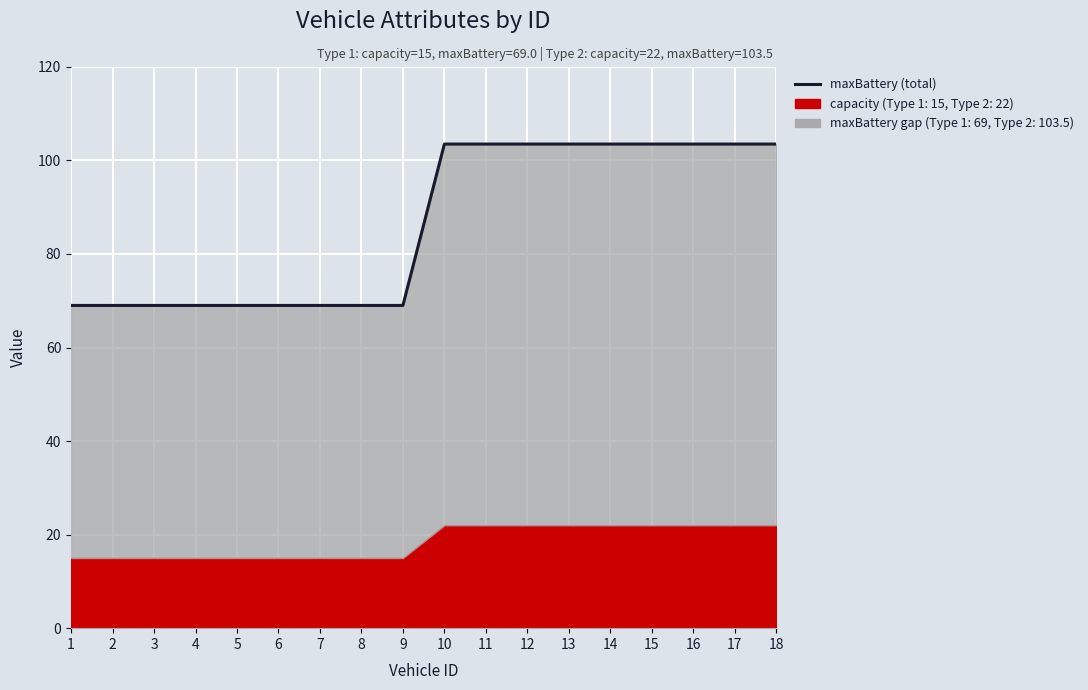

Reading right to left, transcribe all the data shown in this chart.

18=103.5	17=103.5	16=103.5	15=103.5	14=103.5	13=103.5	12=103.5	11=103.5	10=103.5	9=69.0	8=69.0	7=69.0	6=69.0	5=69.0	4=69.0	3=69.0	2=69.0	1=69.0